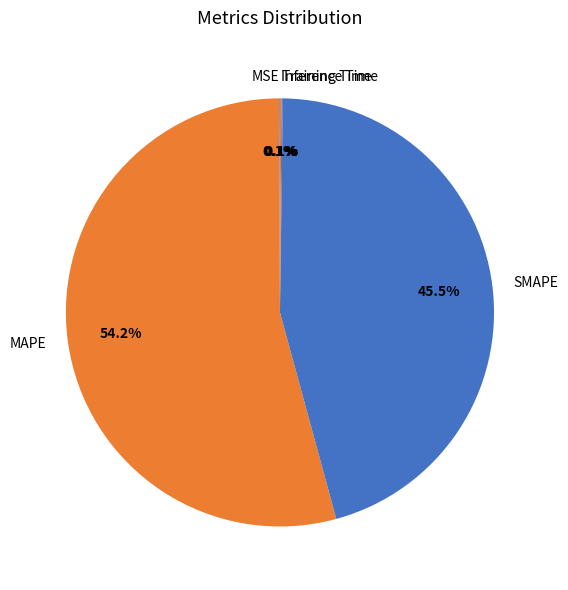

Which slice is the largest?

MAPE